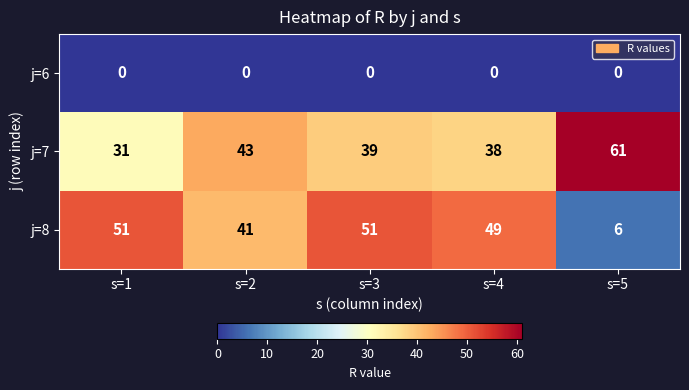

What is the greatest value displayed?

61